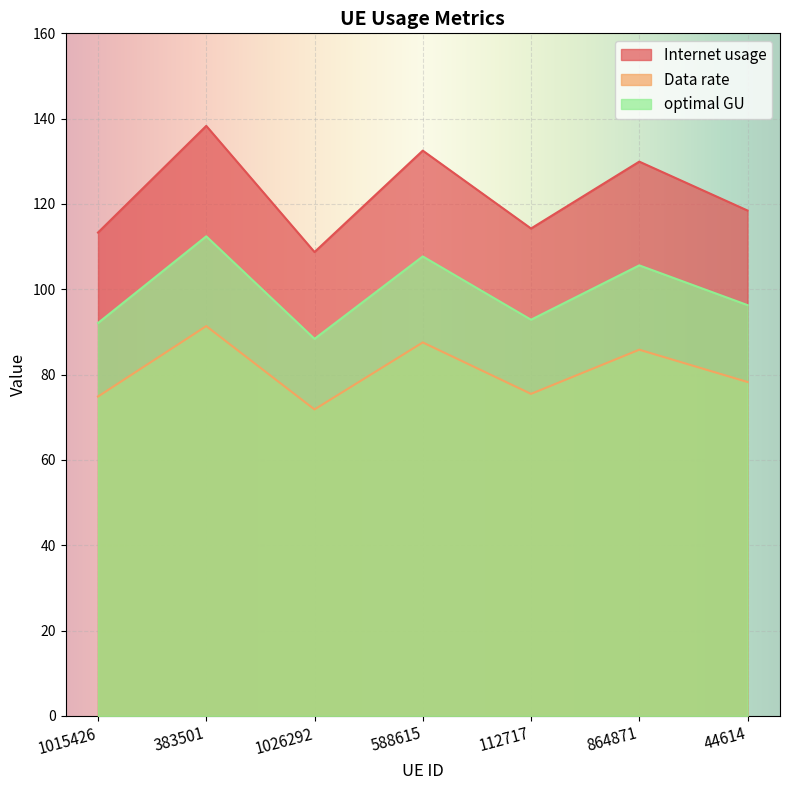

What is the value of the Data rate point at the 5th from the left?

75.5